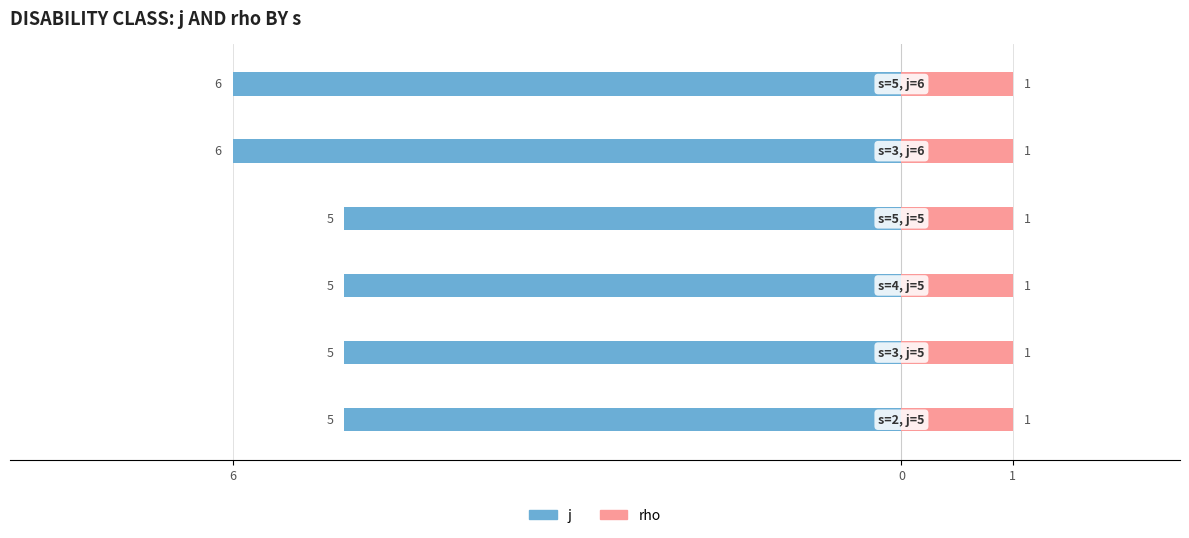

What position from the right is 1?

4